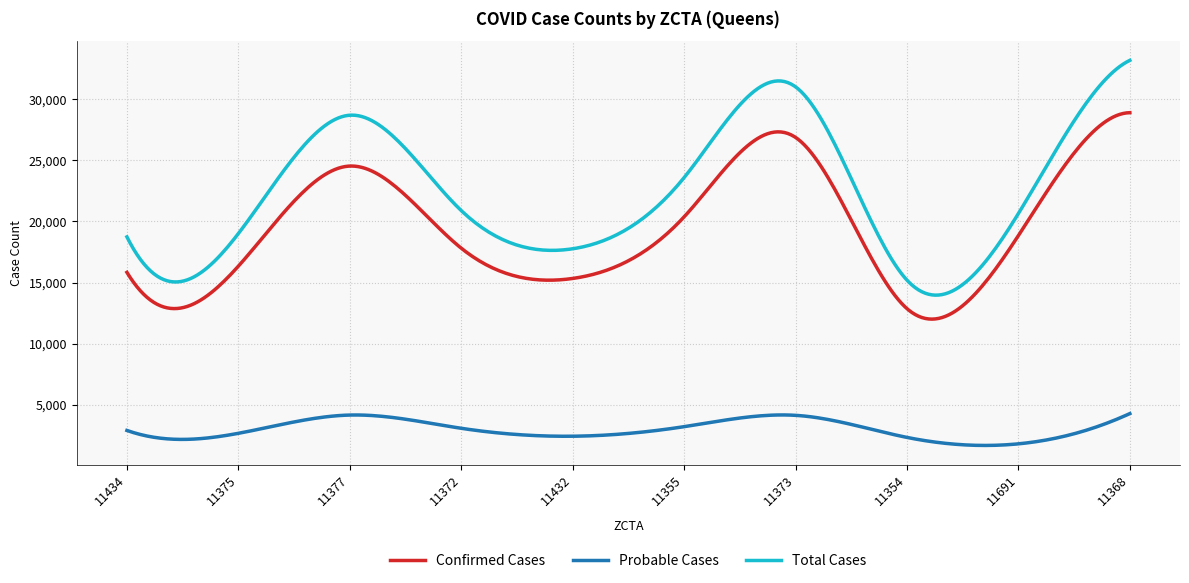

True or false: Total Cases and Confirmed Cases cross at least once.

False